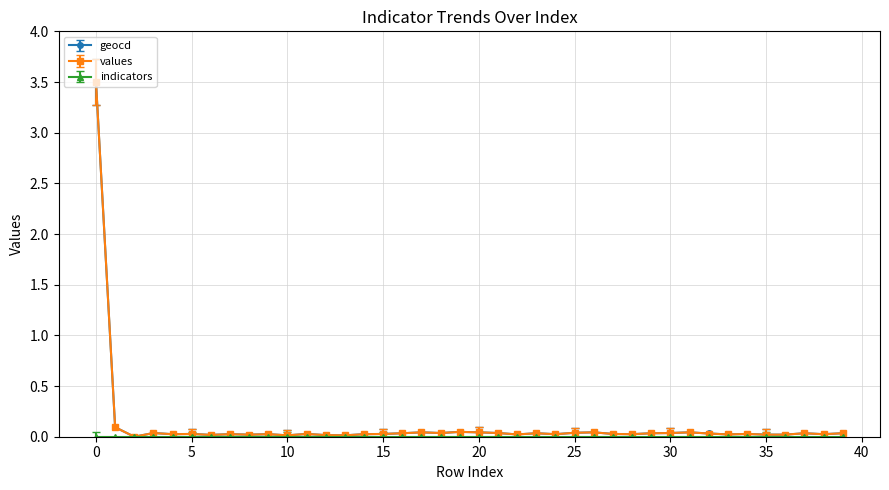

What is the highest value of the geocd series?

3.5